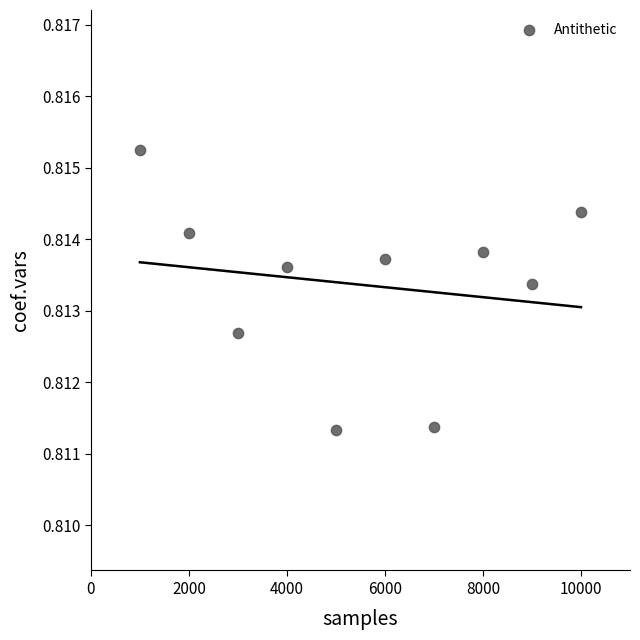

What is the average X value?

5500.0